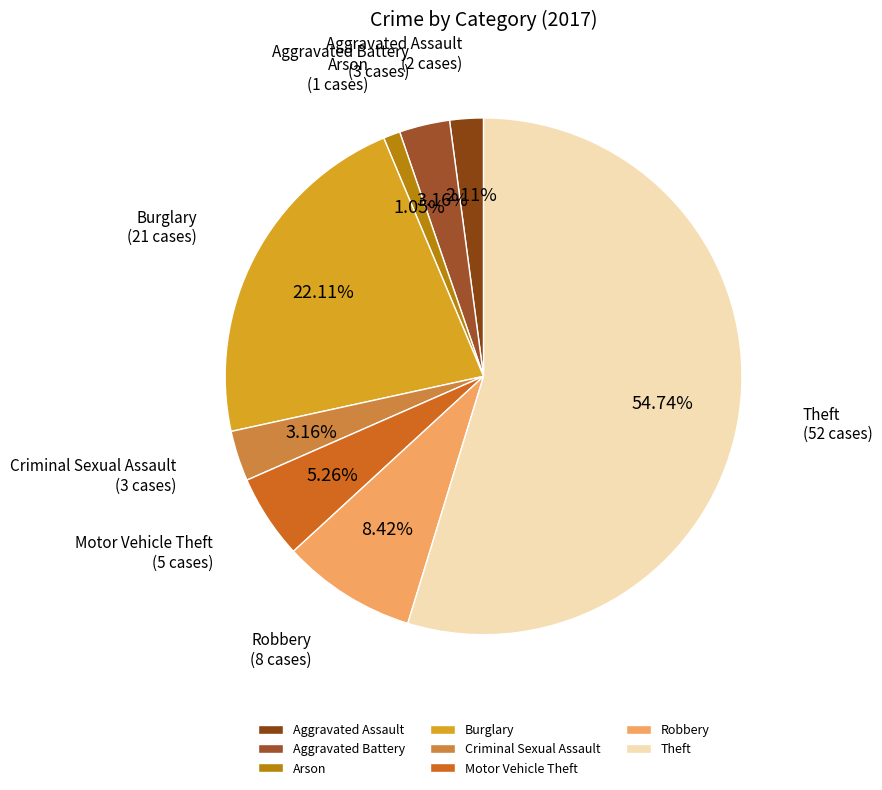

Which has a higher value, Robbery or Criminal Sexual Assault?

Robbery